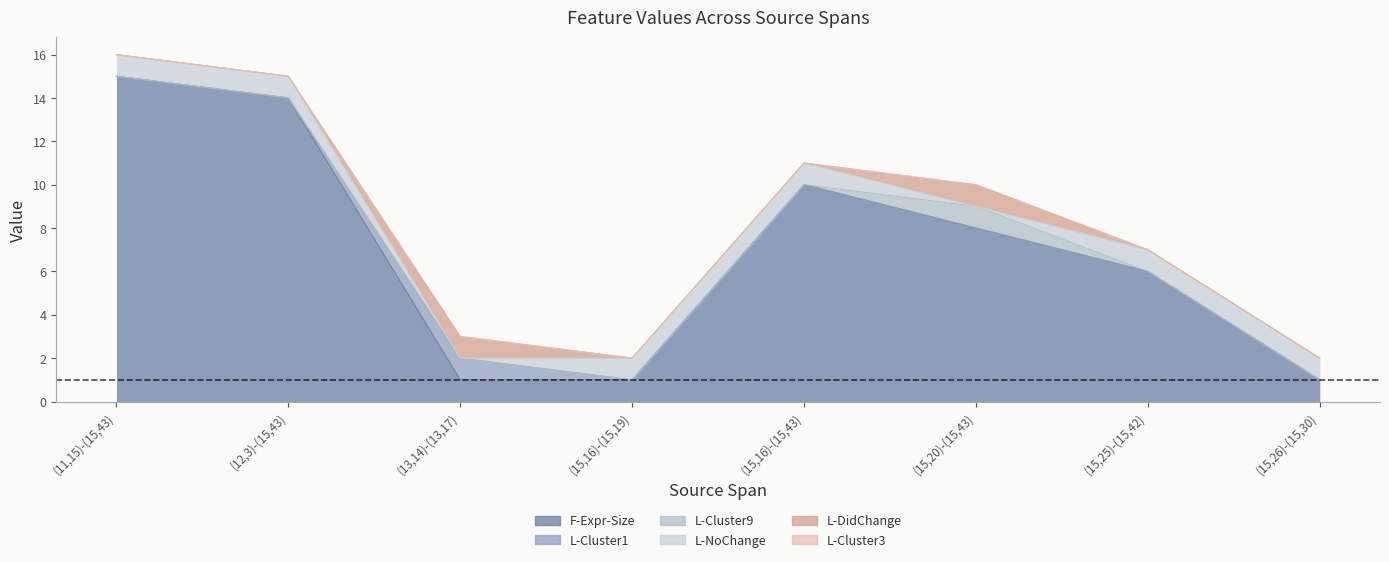

What is the label of the 6th point from the right?

(13,14)-(13,17)